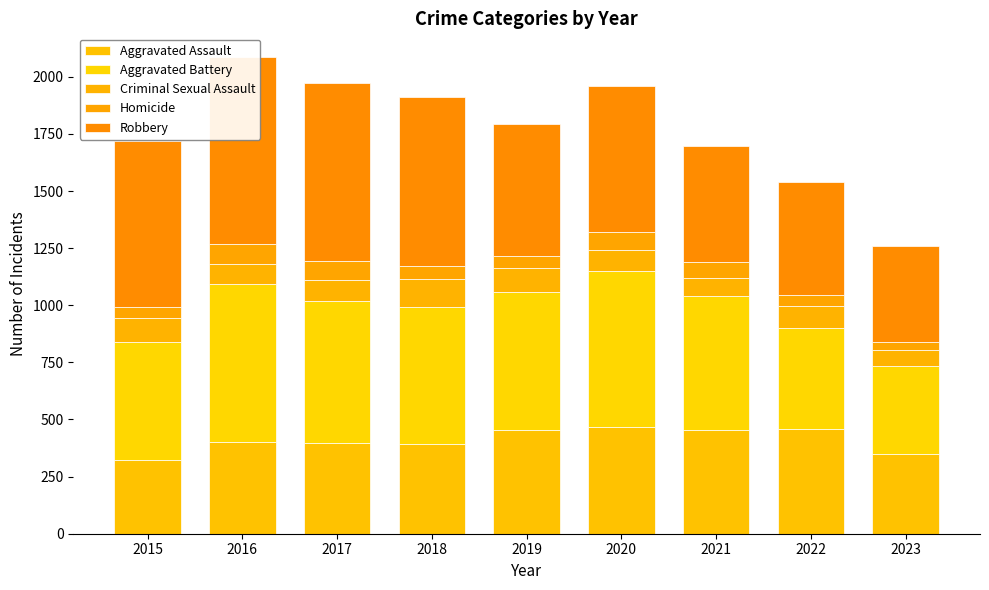

What is the average value of the Homicide series?

62